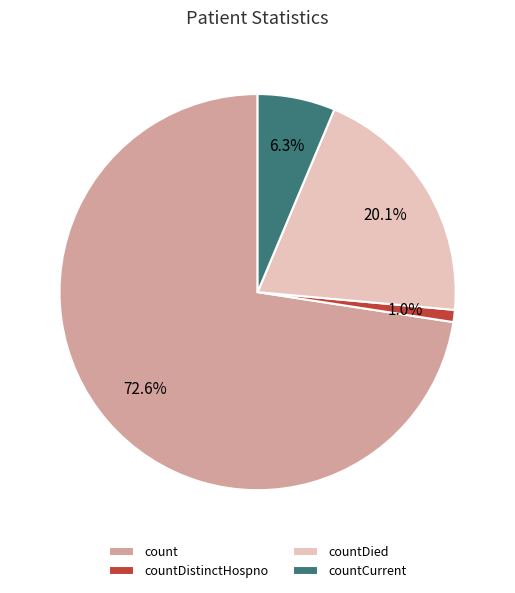

Is the sum of countDistinctHospno and countCurrent greater than half?

No